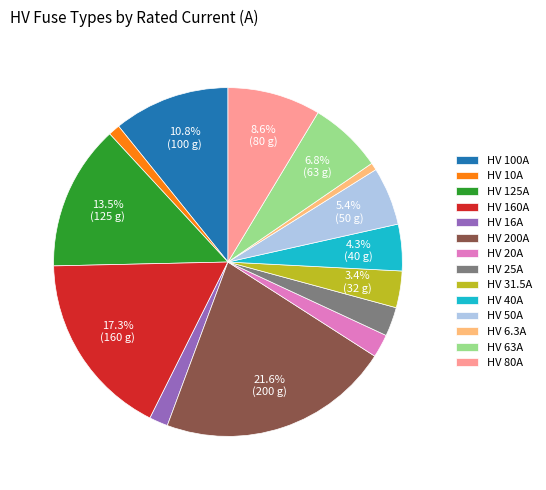

How many segments does this pie chart have?

14